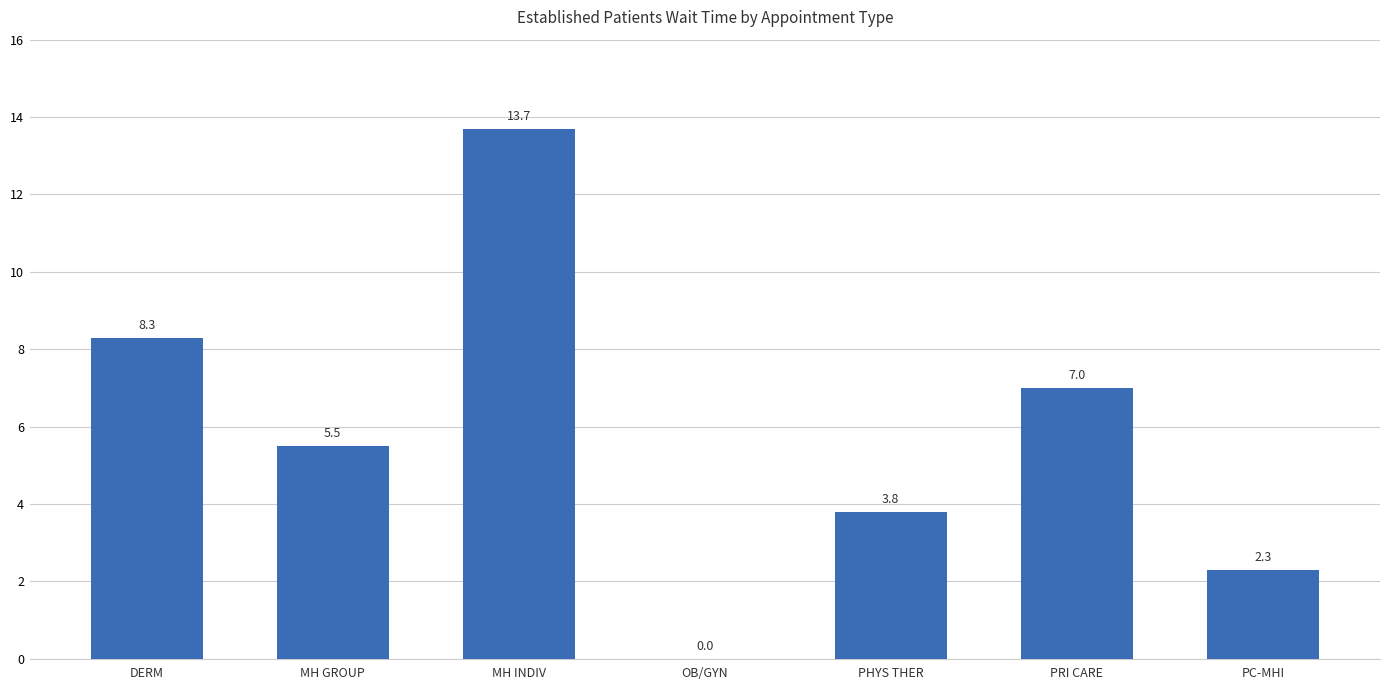

What value does the data have at MH GROUP?

5.5